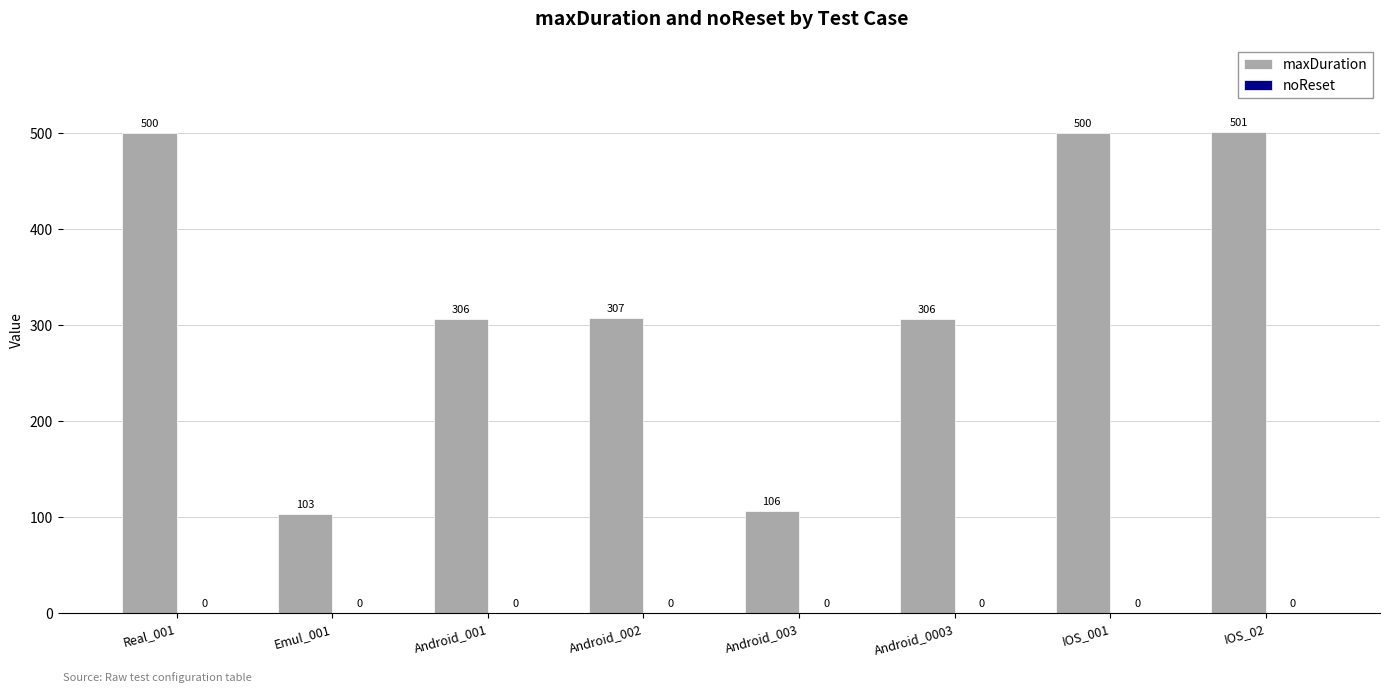

What is the sum of the values at Real_001 and Android_002?

807